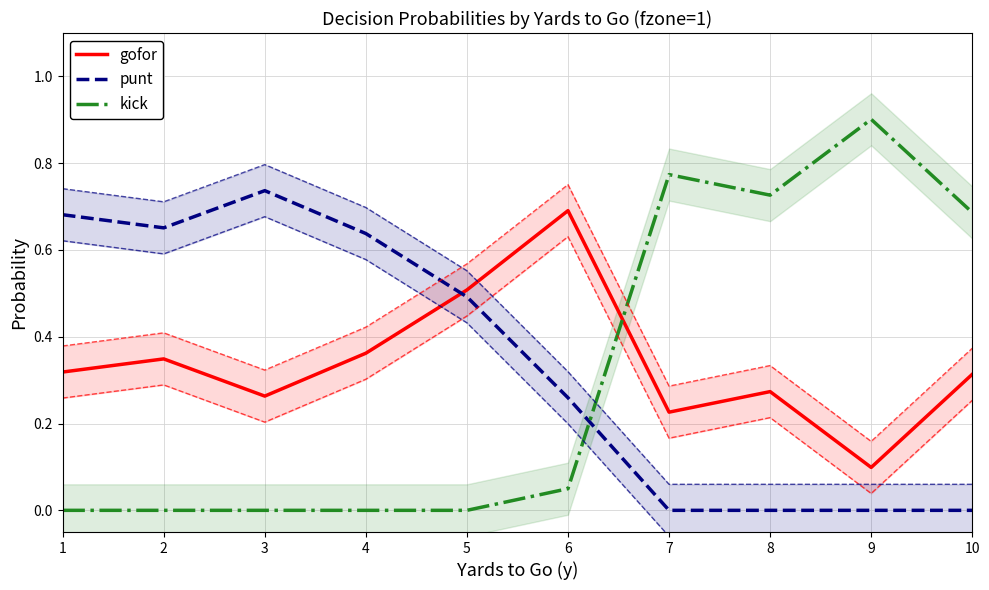

In kick, how many points are lower than both neighbors (excluding endpoints)?

1